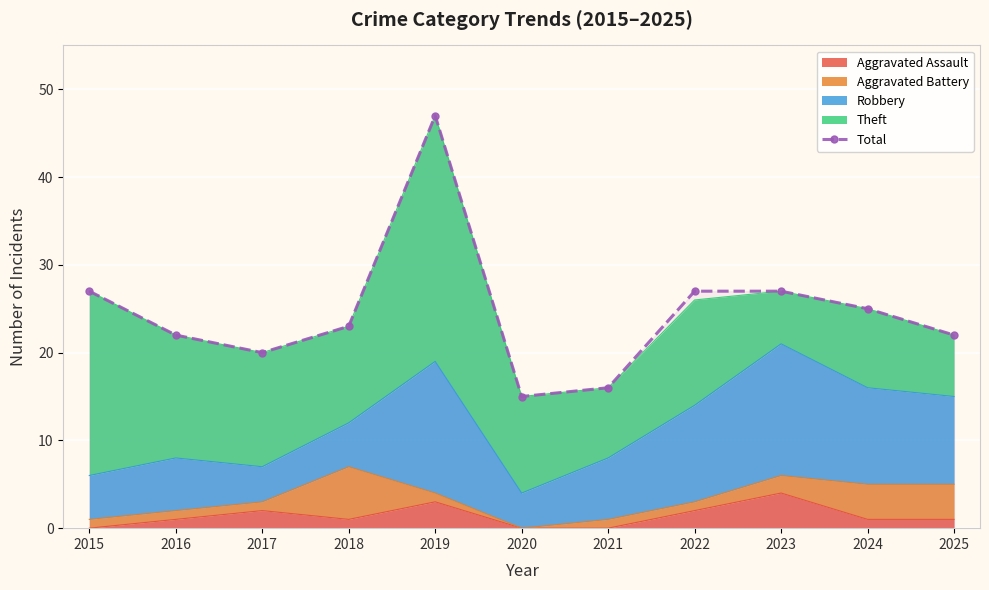

How many lines are shown in the chart?

1